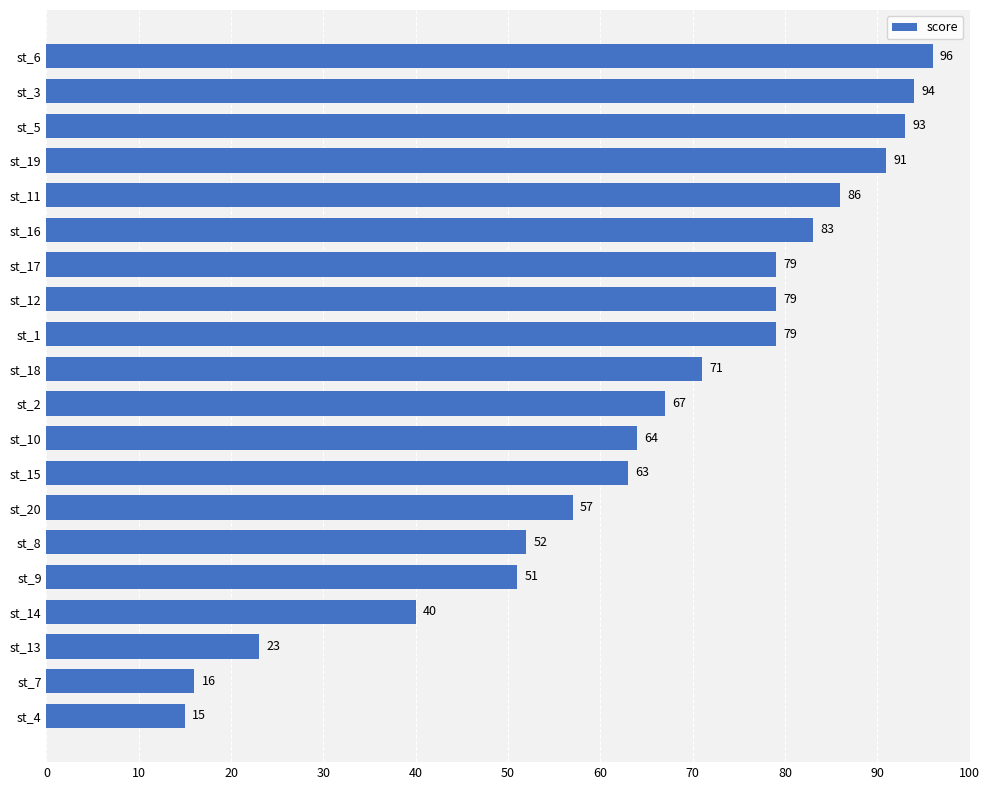

How many categories are shown in the chart?

20